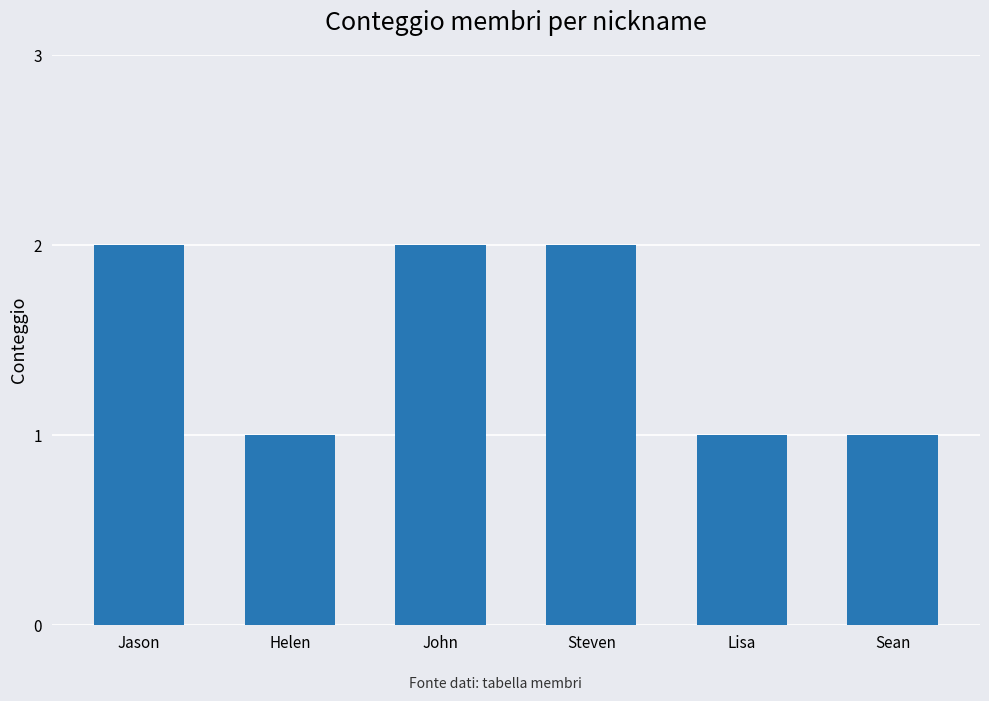

How many bars are there in total?

6